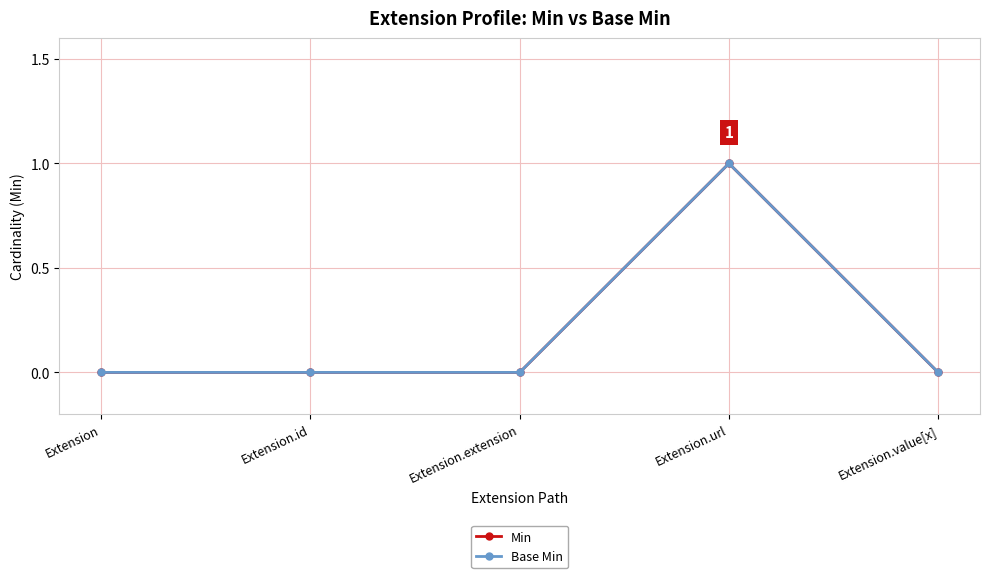

Is this an area chart (filled region under the line)?

No